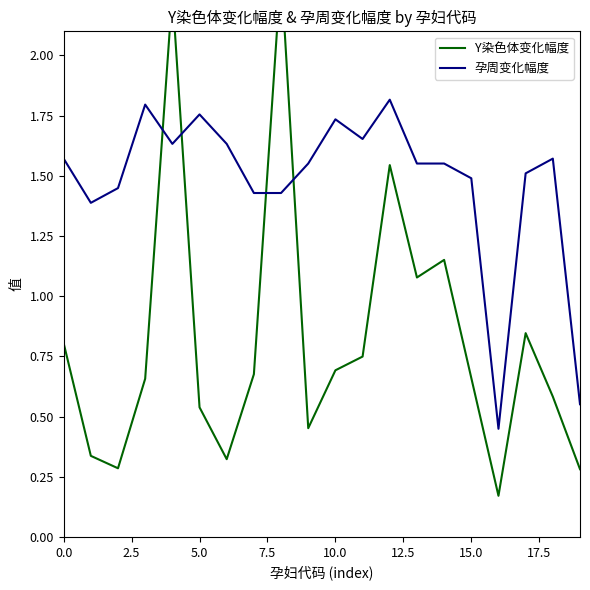

The value of 孕周变化幅度 at 10.0 is 2.8. True or false?

False